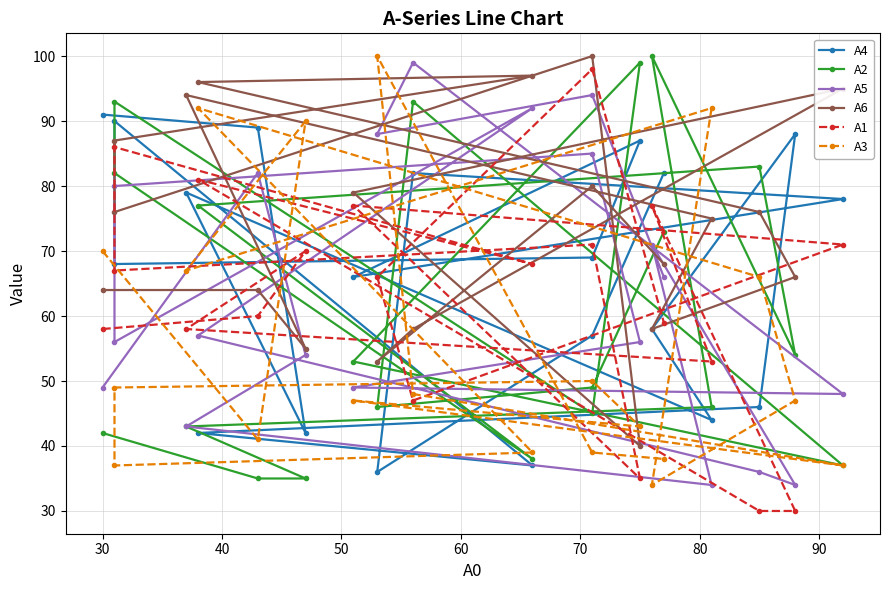

How many data points in A3 are above 48?

9